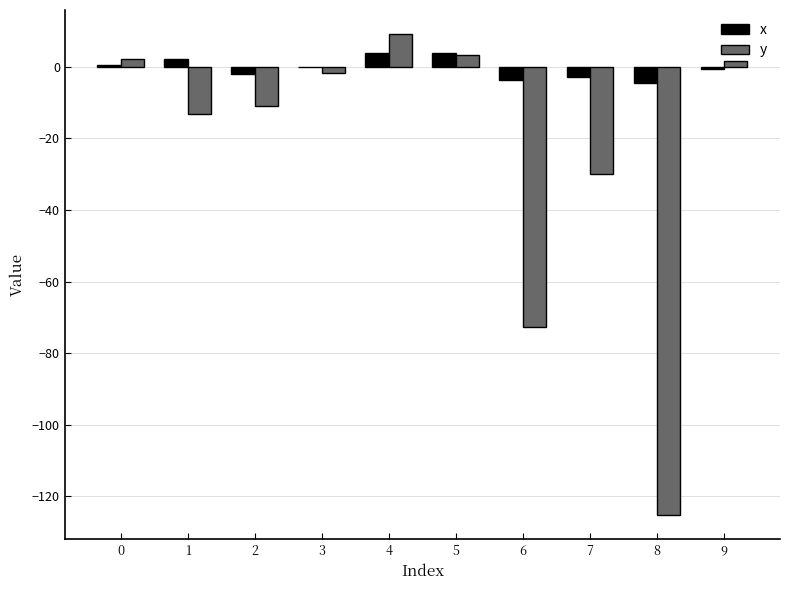

Is the value of y at 7 greater than the value of x at 8?

No